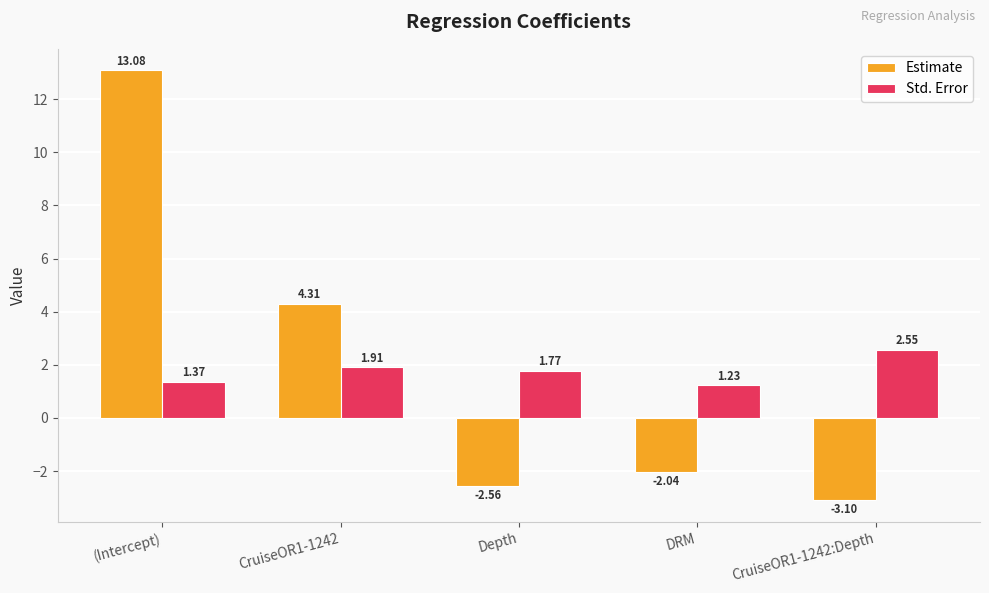

Rank the series by their average value, from lowest to highest.

Std. Error, Estimate